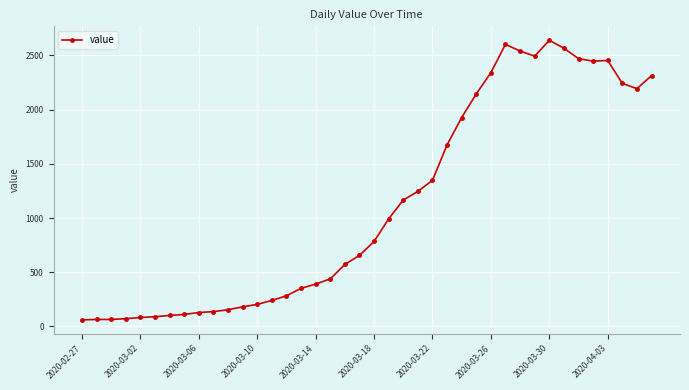

What is the value of the 2nd point from the left?

65